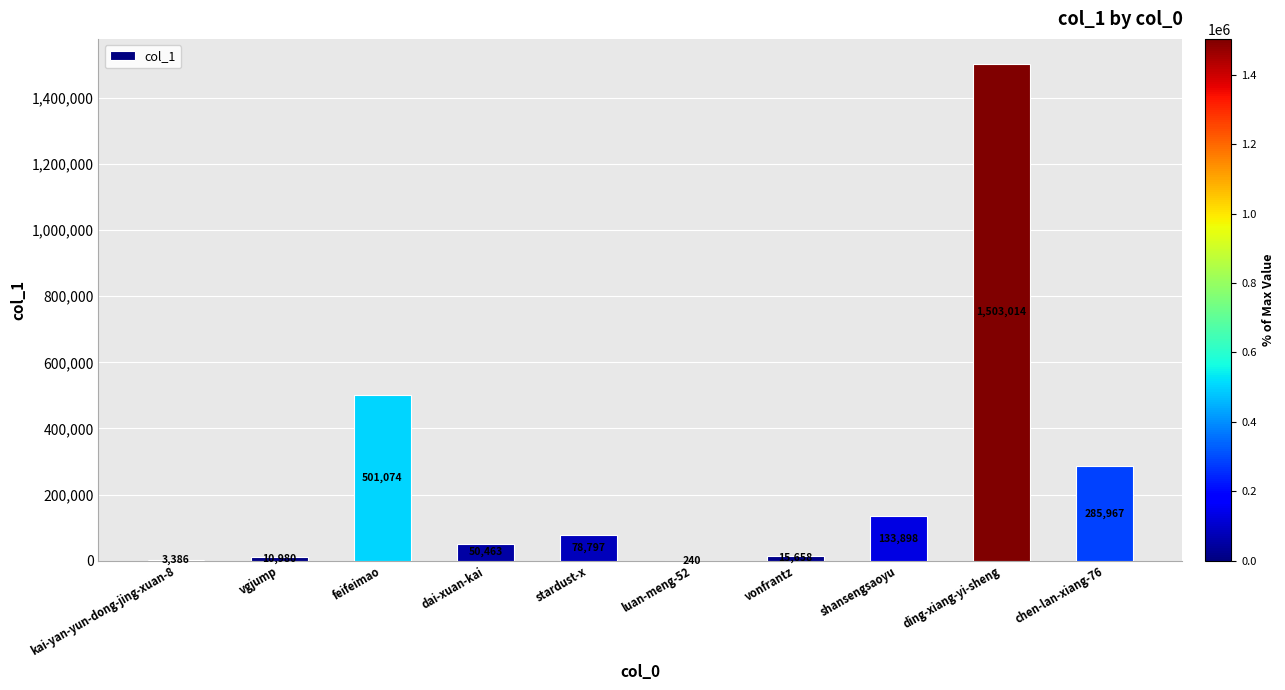

Where does the data first go above 78797?

feifeimao